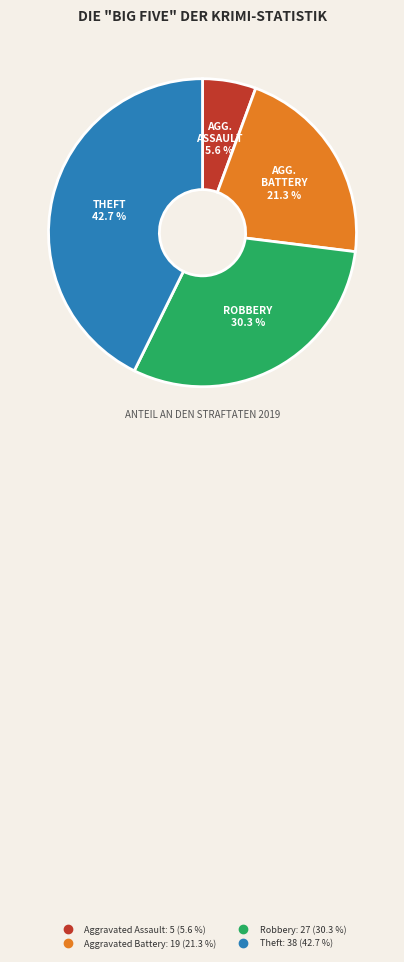

Which has a higher value, Aggravated Battery or Robbery?

Robbery